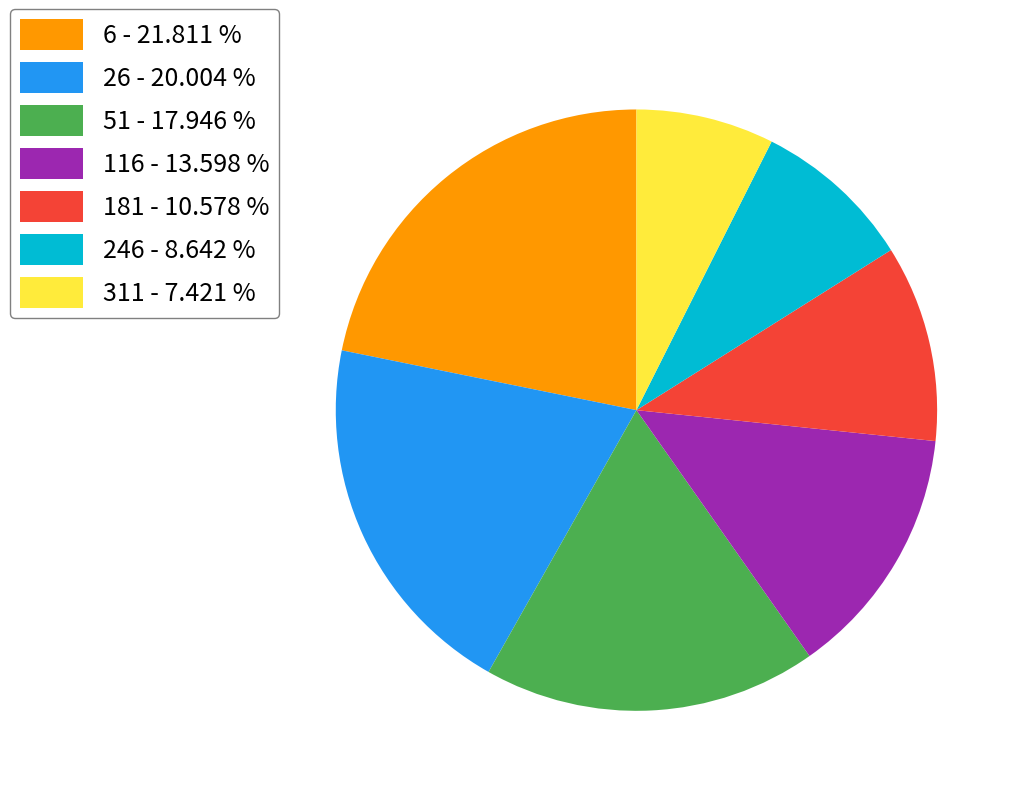

Combined, do 311 and 246 account for over 50%?

No